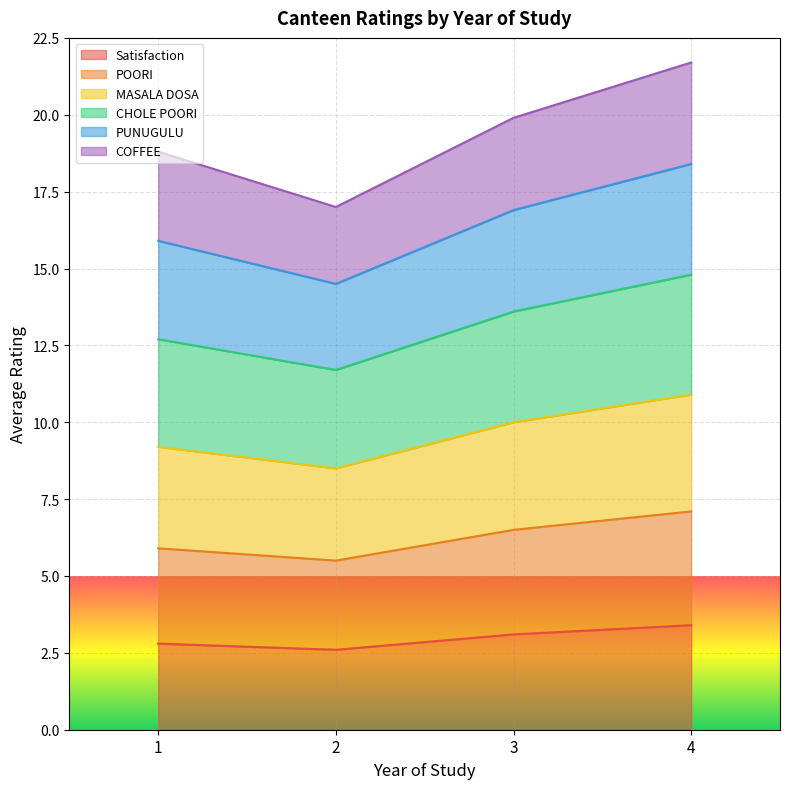

Is it true that CHOLE POORI equals 11.5 at 4?

False